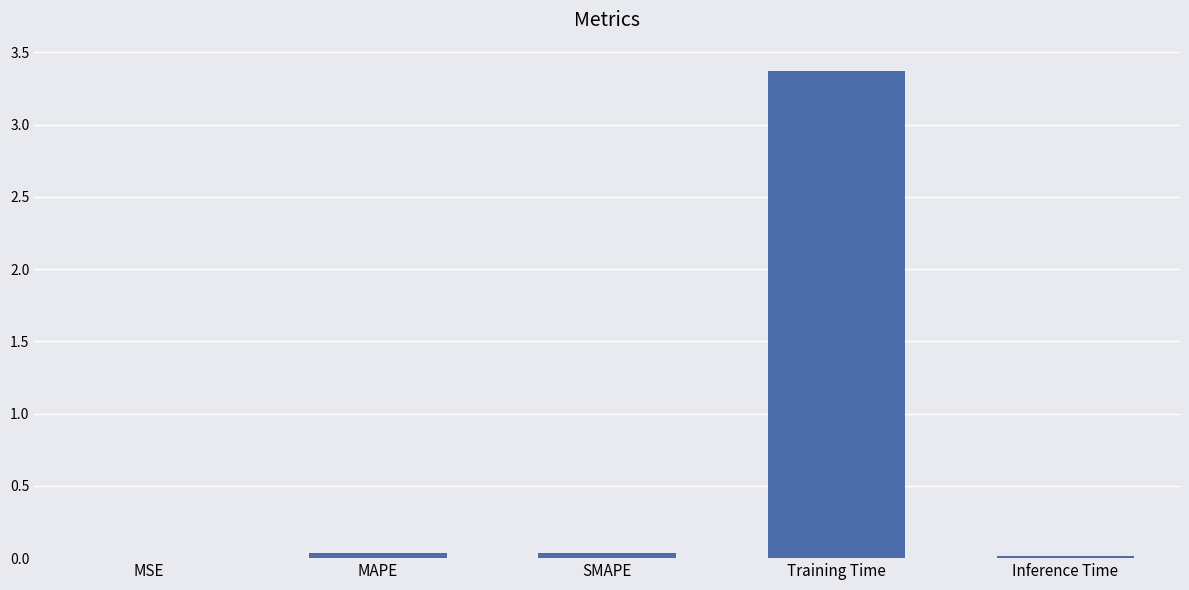

What is the greatest value displayed?

3.4